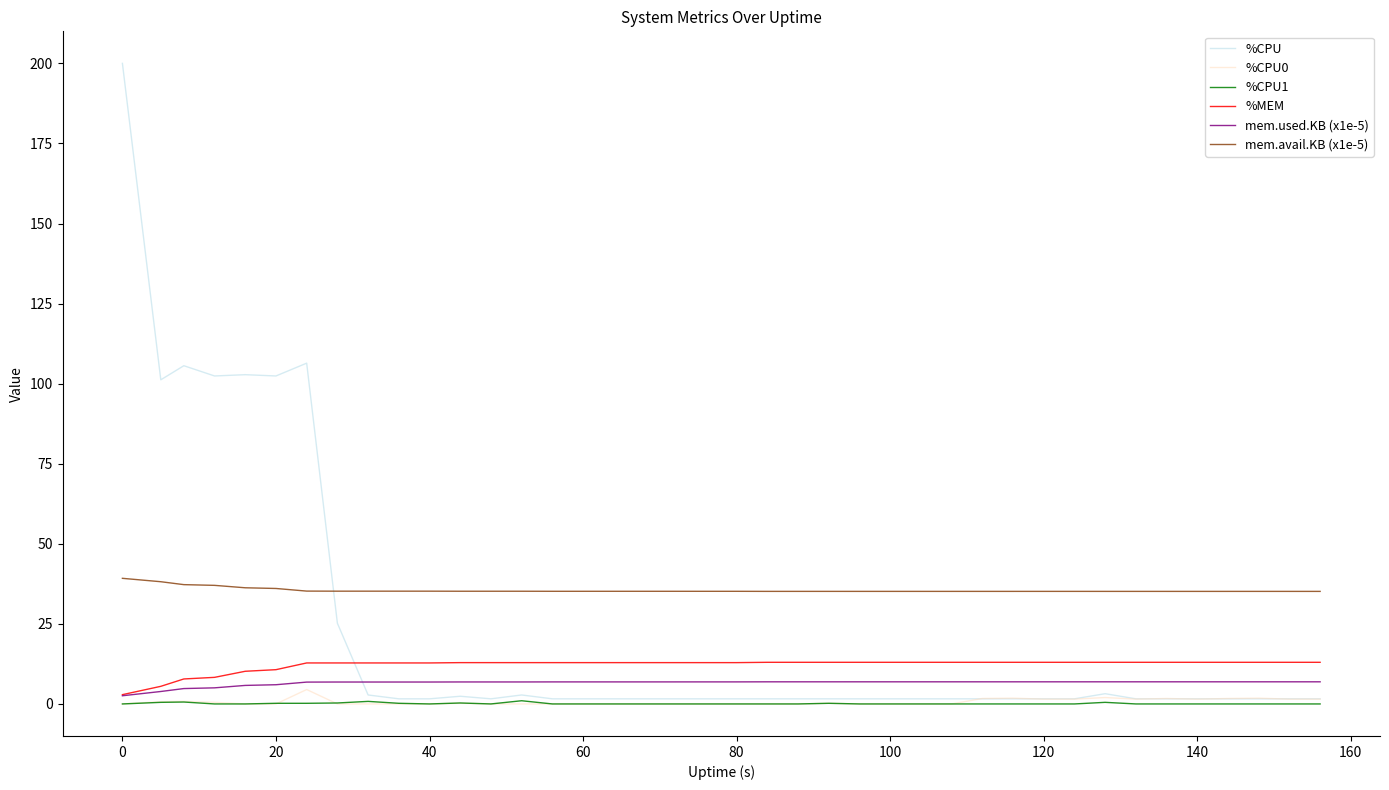

What is the average value of the mem.avail.KB (x1e-5) series?

35.5